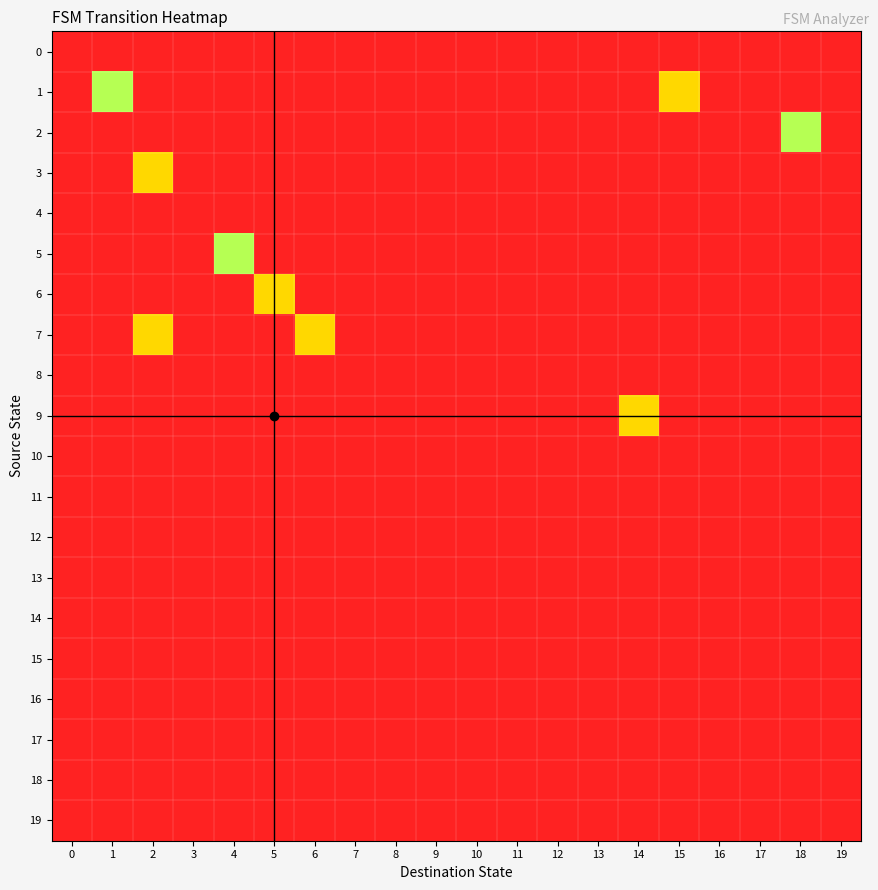

What is the spread (max minus min) of values at 15?

1.0